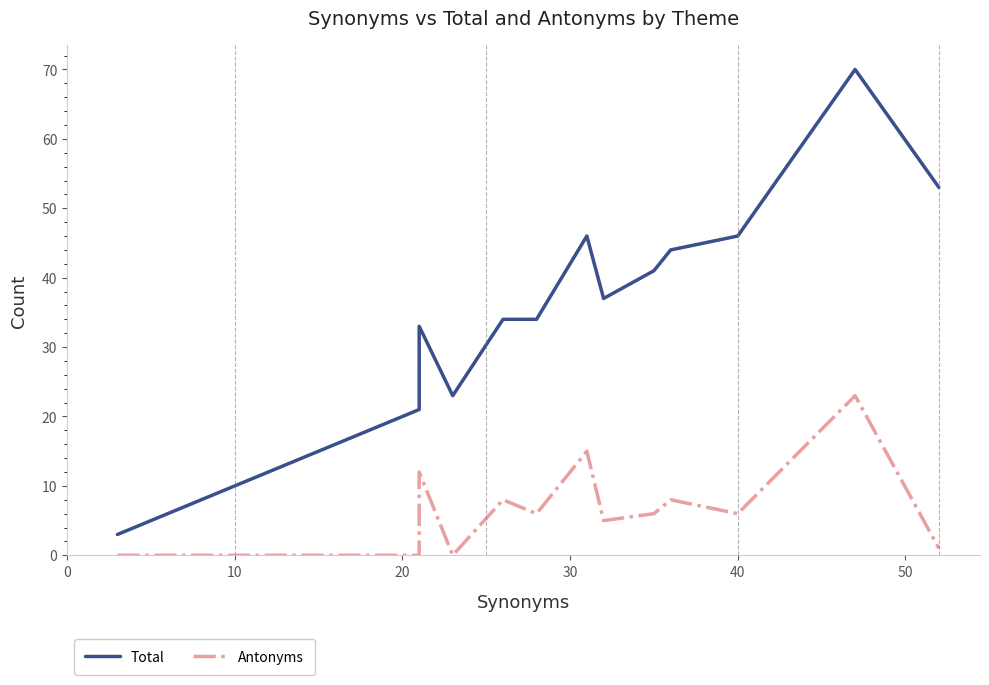

The value of Total at 10 is 6. True or false?

False